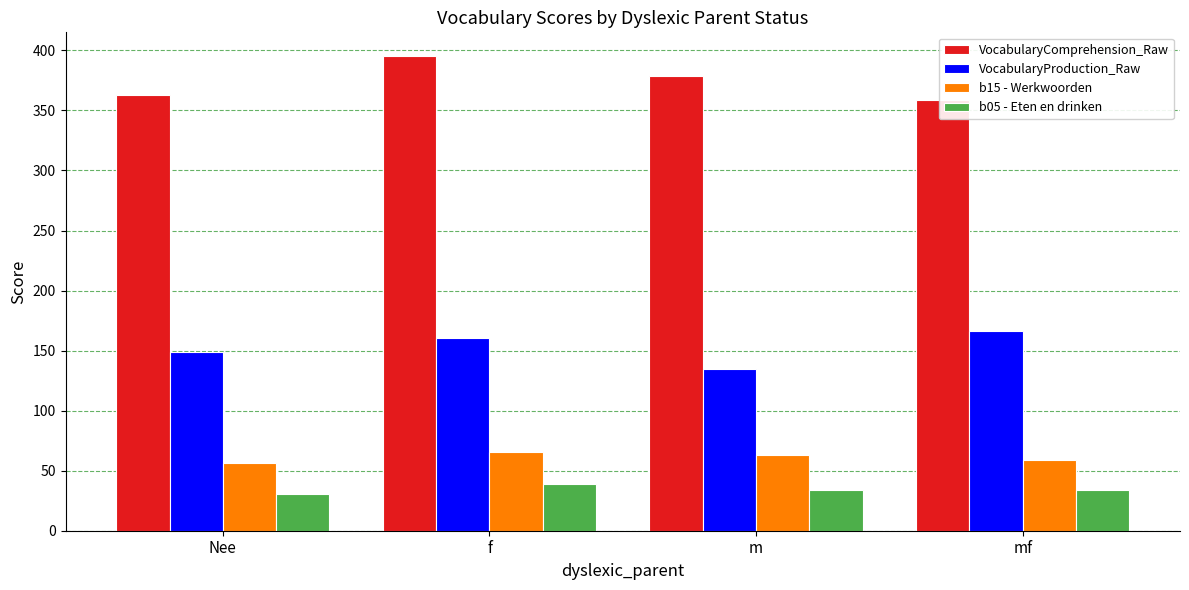

At how many categories does at least one series exceed 209?

4